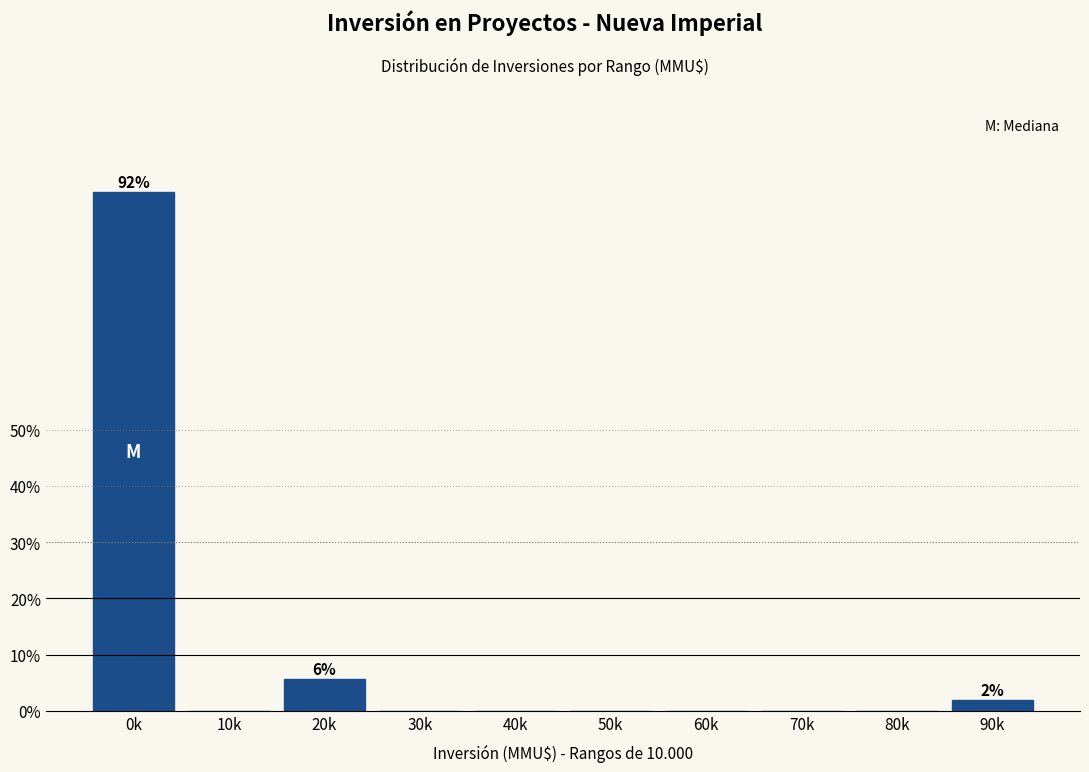

Reading left to right, list all the values displayed in this chart.

0k=92.3	10k=0.0	20k=5.8	30k=0.0	40k=0.0	50k=0.0	60k=0.0	70k=0.0	80k=0.0	90k=1.9